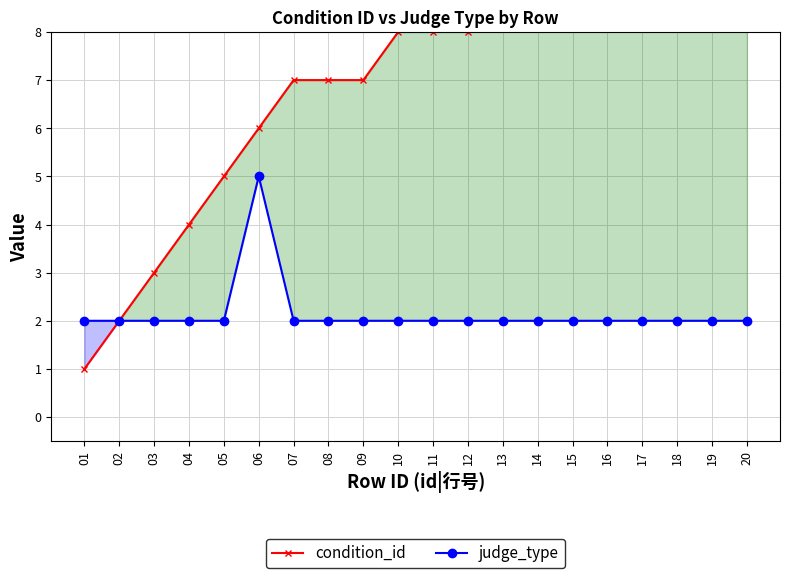

At which label does judge_type reach its minimum?

01